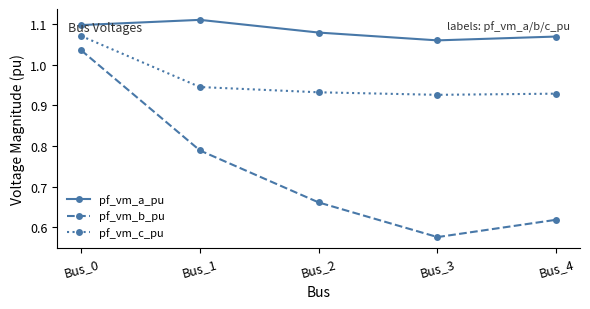

Which series has the widest spread of values?

pf_vm_b_pu